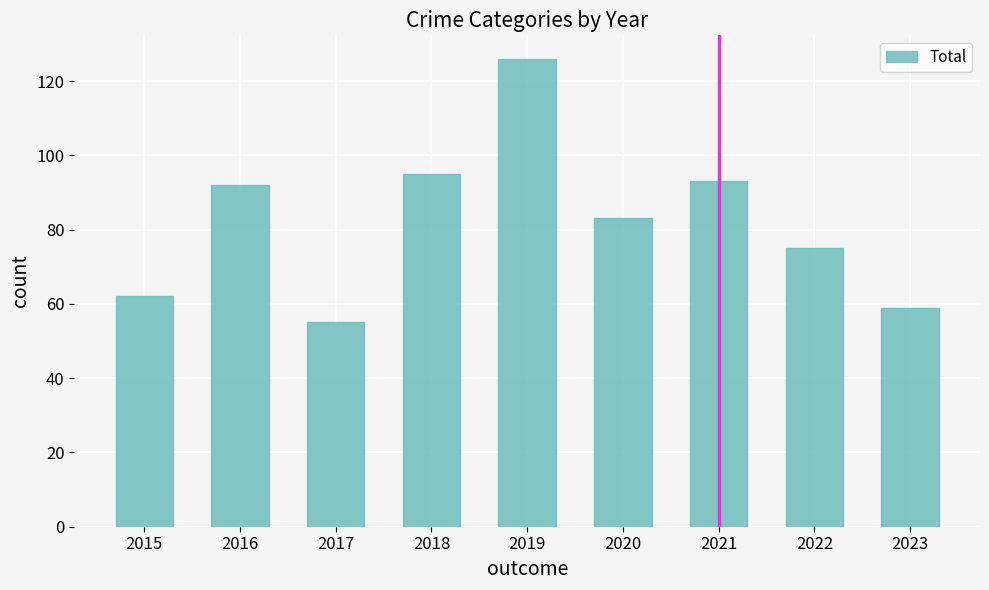

Does the chart contain stacked bars?

No